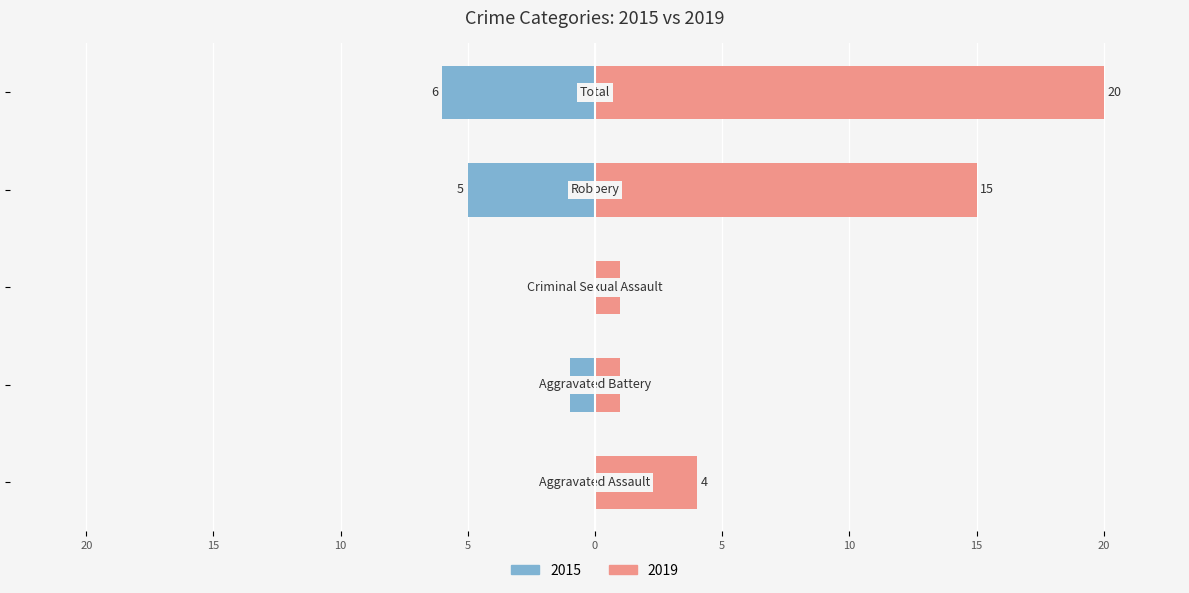

What is the label of the 3rd bar from the right?

Criminal Sexual Assault